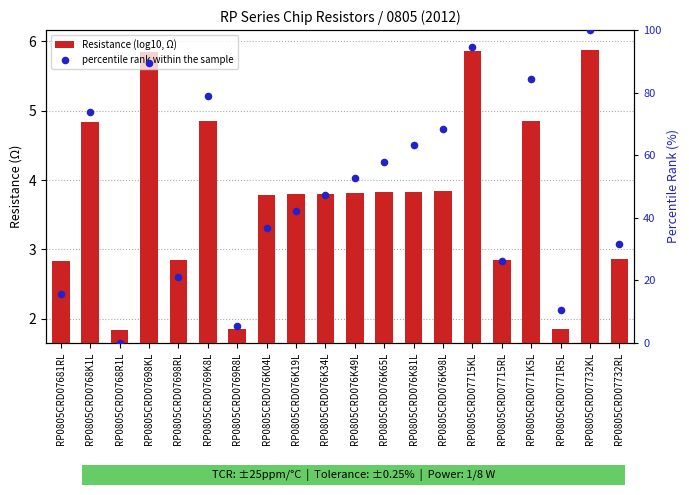

Which series reaches the minimum Y coordinate?

percentile rank within the sample